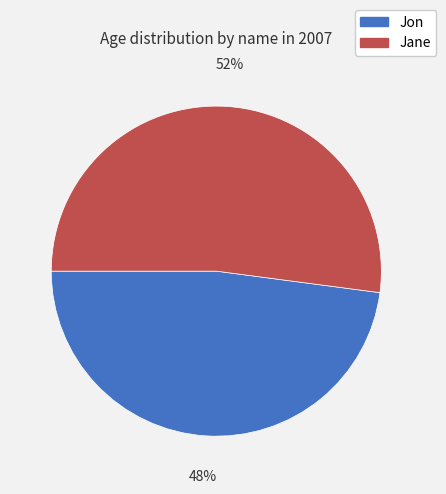

Is it true that Jane is 52% of the pie?

True